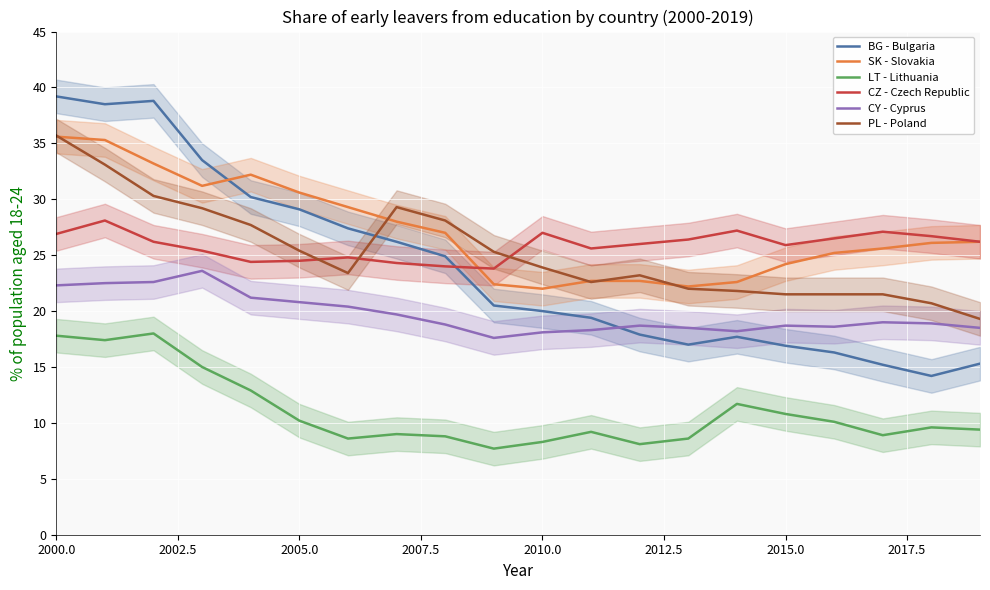

What is the minimum value for LT - Lithuania?

7.7